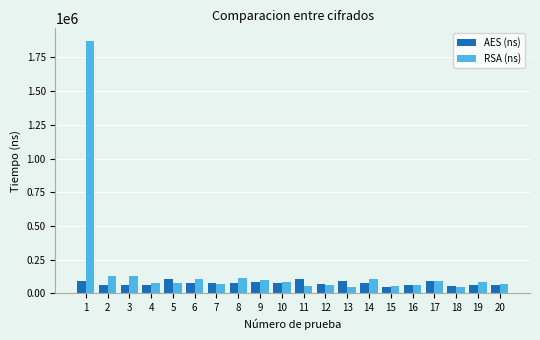

How many groups of bars are there?

20